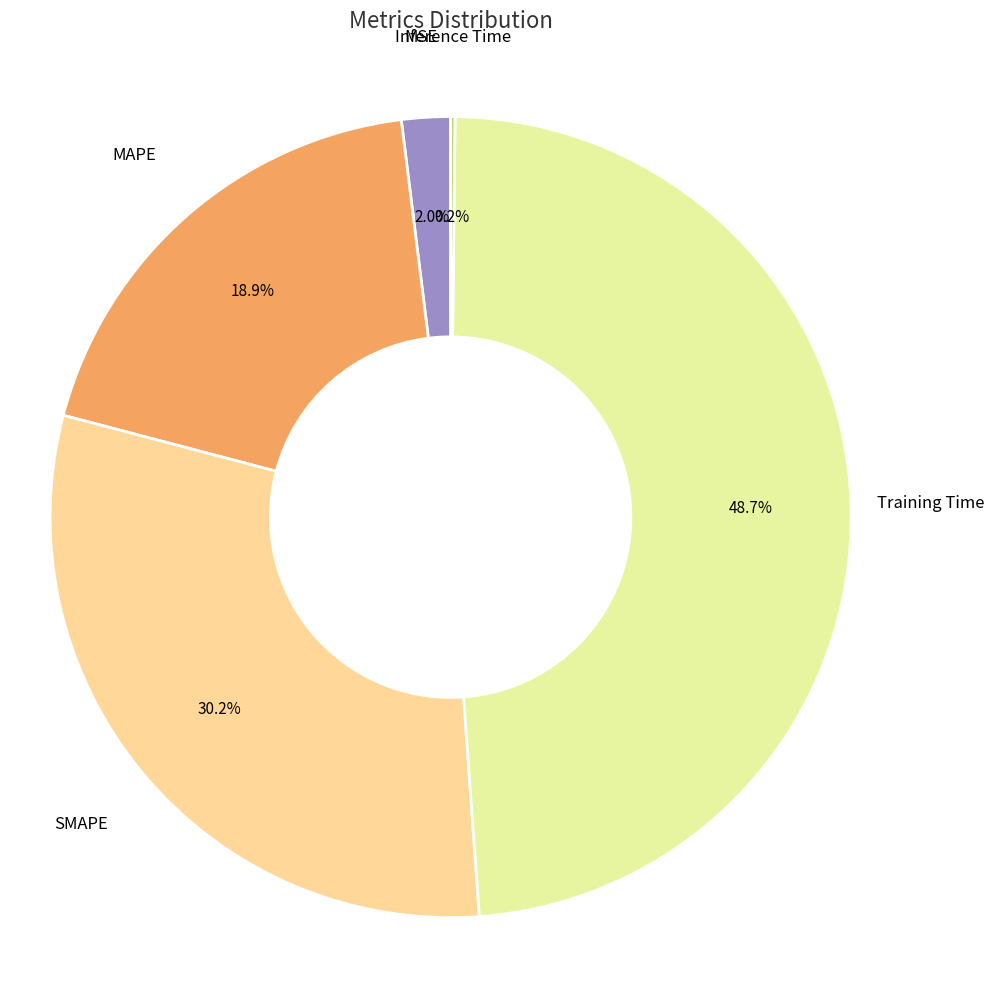

How much of the chart is everything except SMAPE?

69.8%